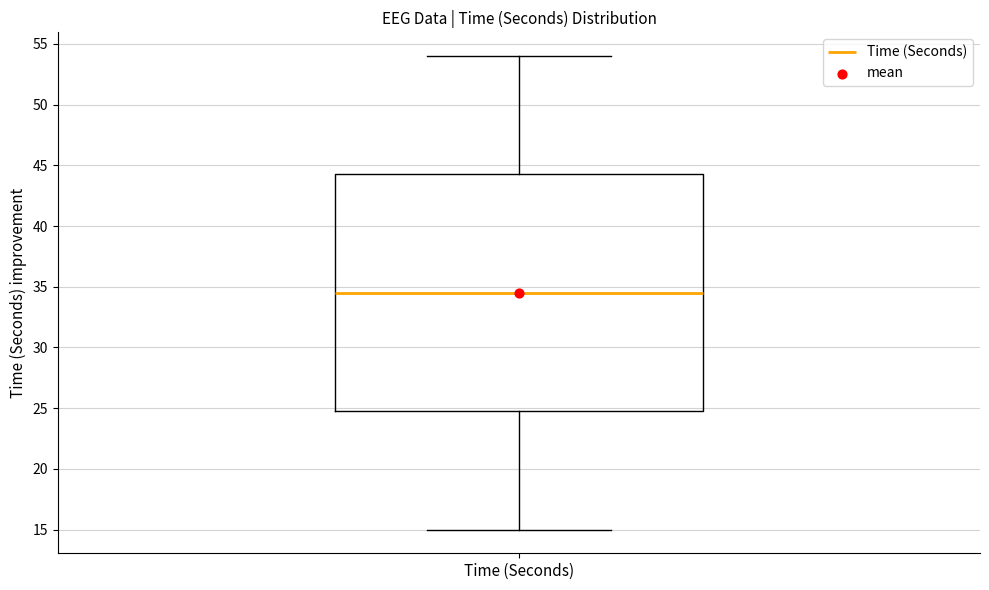

Where does the upper whisker of the box for Time (Seconds) end on the y-axis? The values are not printed on the chart, so give them approximately, as read against the axis.

54.0